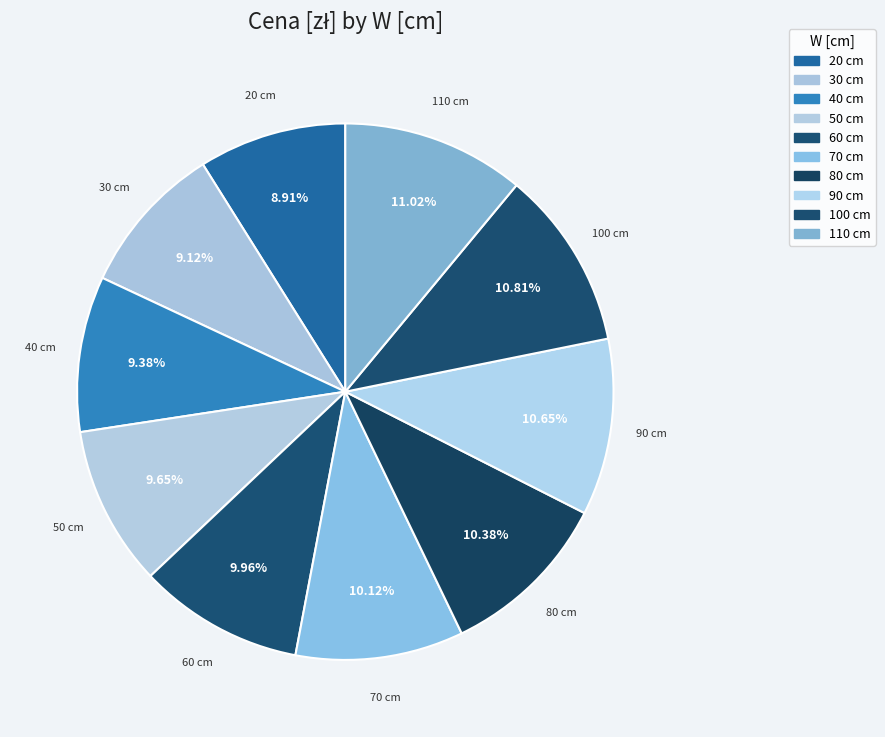

True or false: 110 accounts for 17% of the total.

False